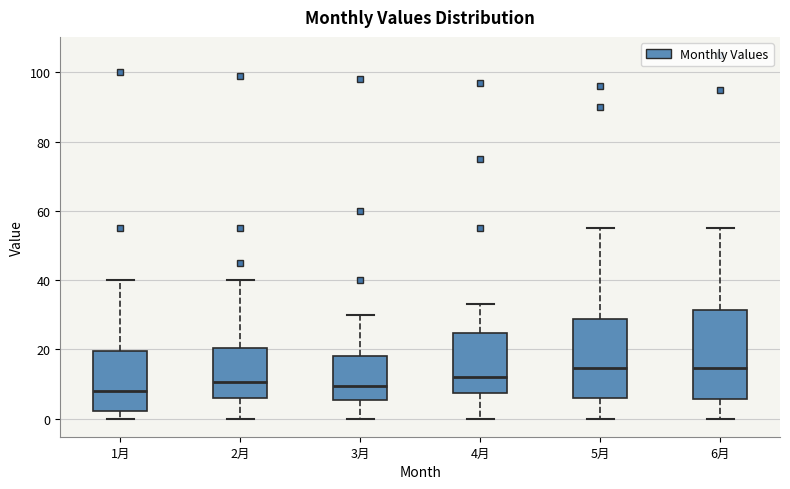

Which box is the tallest, from its lower edge to its upper edge?

6月